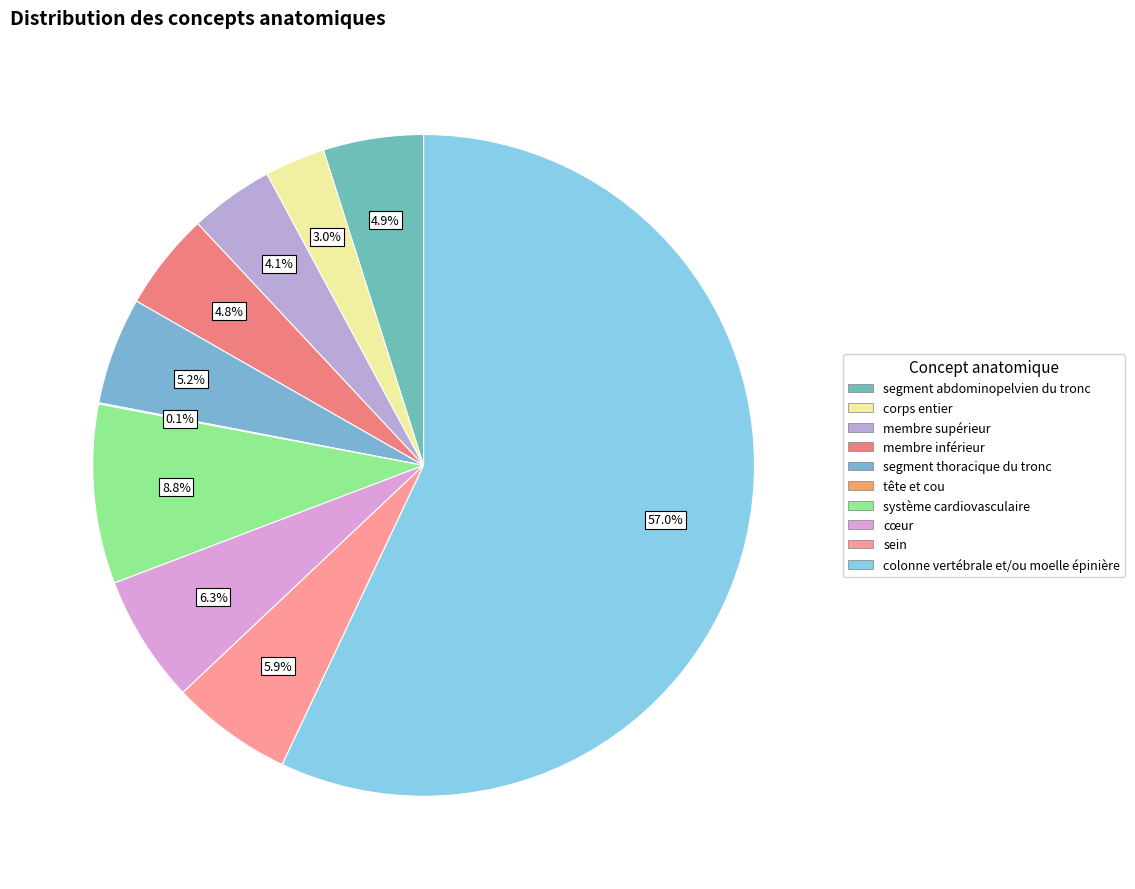

To the nearest percent, what is the difference between the sein and segment thoracique du tronc slice percentages?

1%